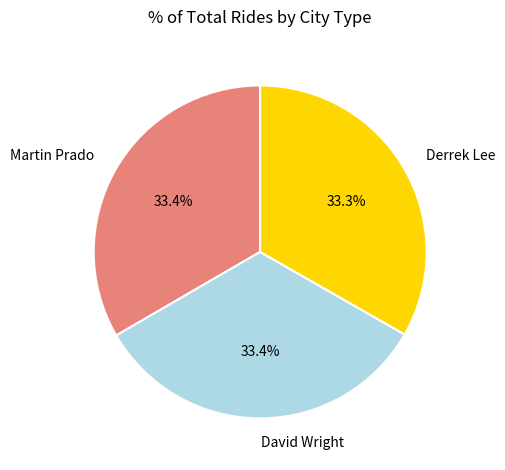

Combined, do Derrek Lee and Martin Prado account for over 50%?

Yes